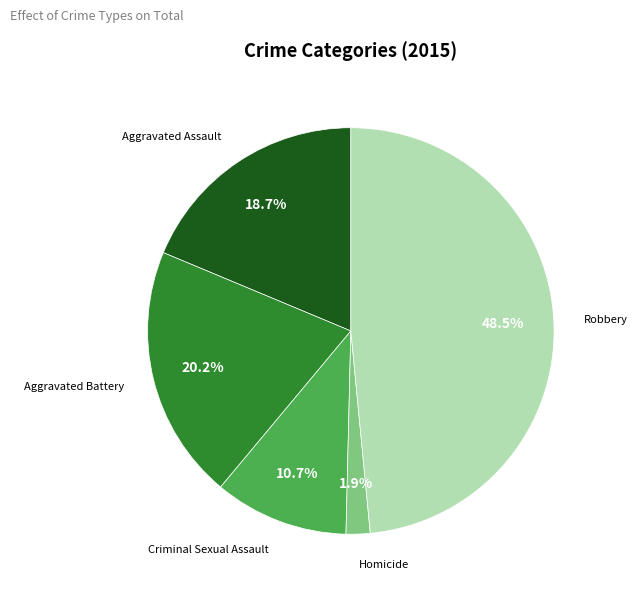

Does Criminal Sexual Assault represent more than half of the total?

No